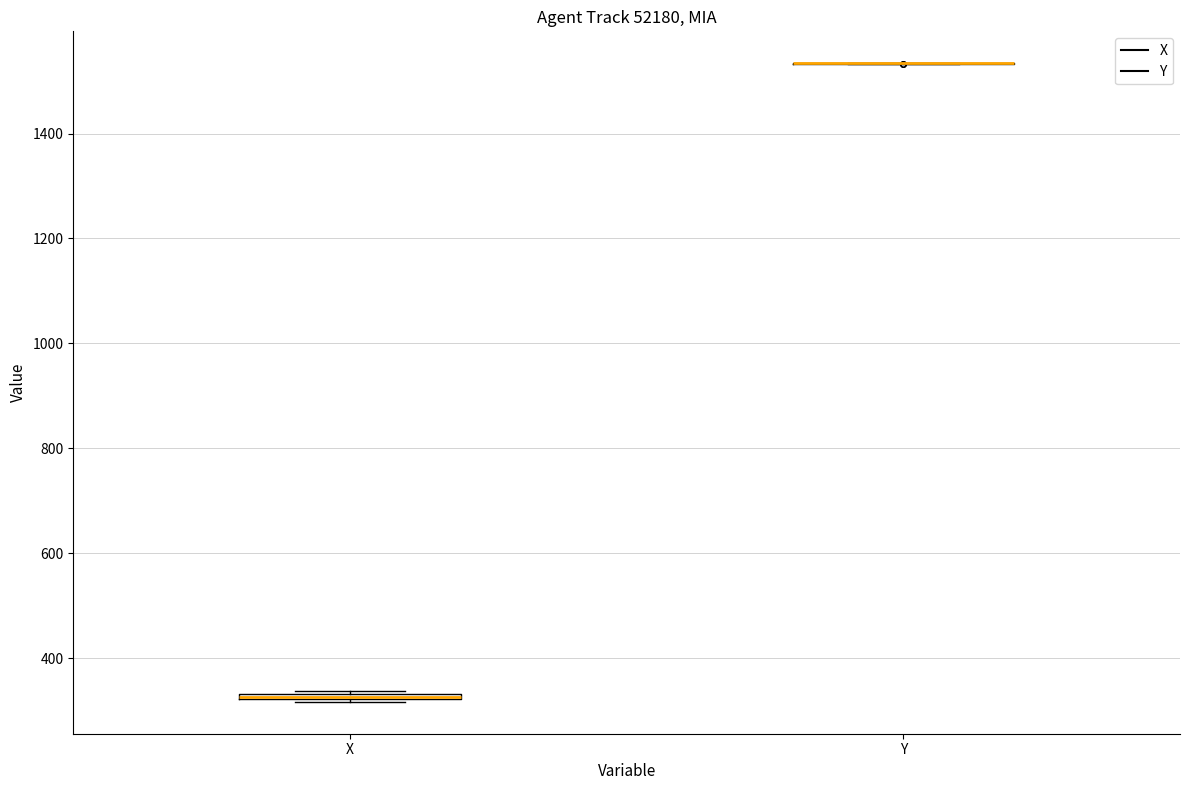

Where is the upper edge of the box for X on the y-axis? The values are not printed on the chart, so give them approximately, as read against the axis.

340